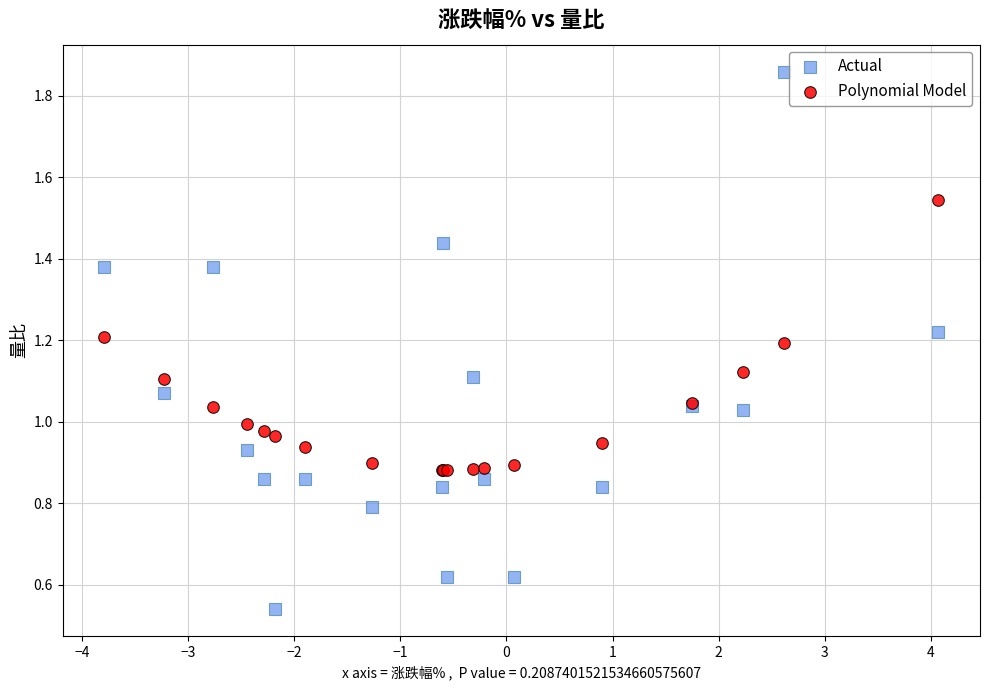

Which series contains the highest Y value?

Actual